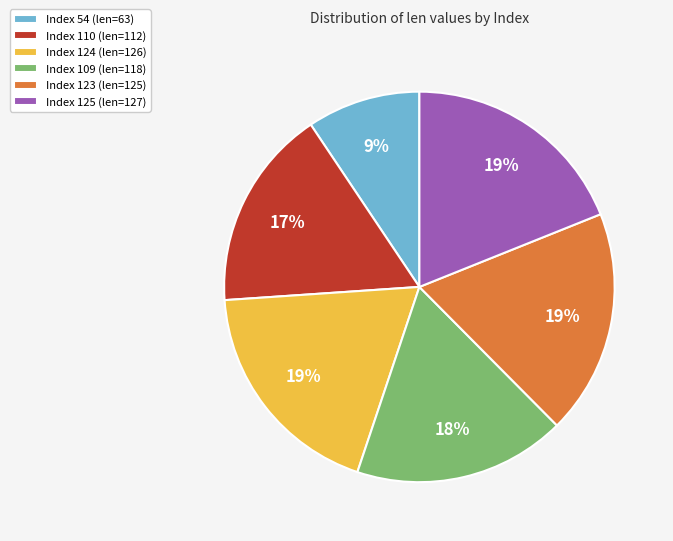

How many segments does this pie chart have?

6